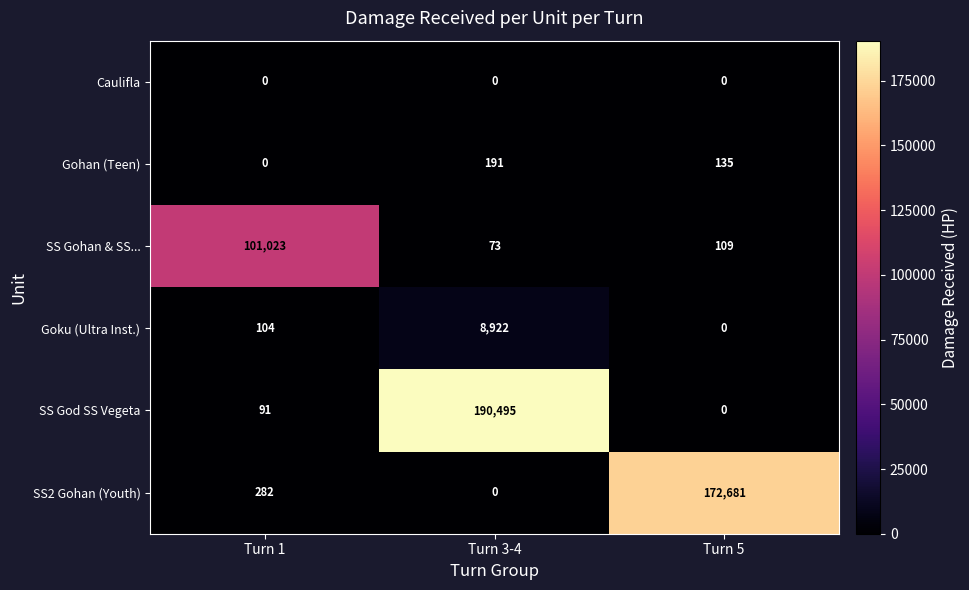

Which series changed the most between Turn 1 and Turn 5?

SS2 Gohan (Youth)